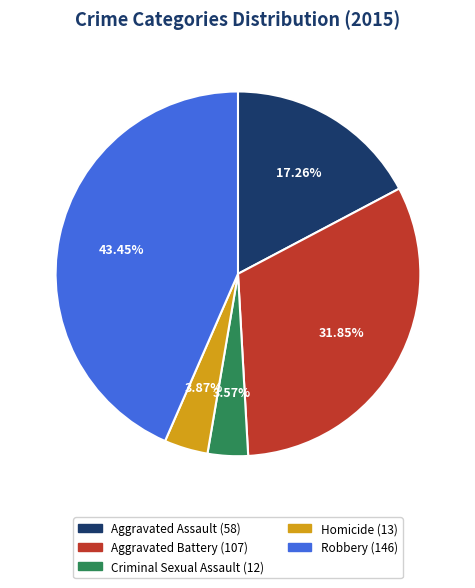

To the nearest percent, what is the average slice percentage?

20%